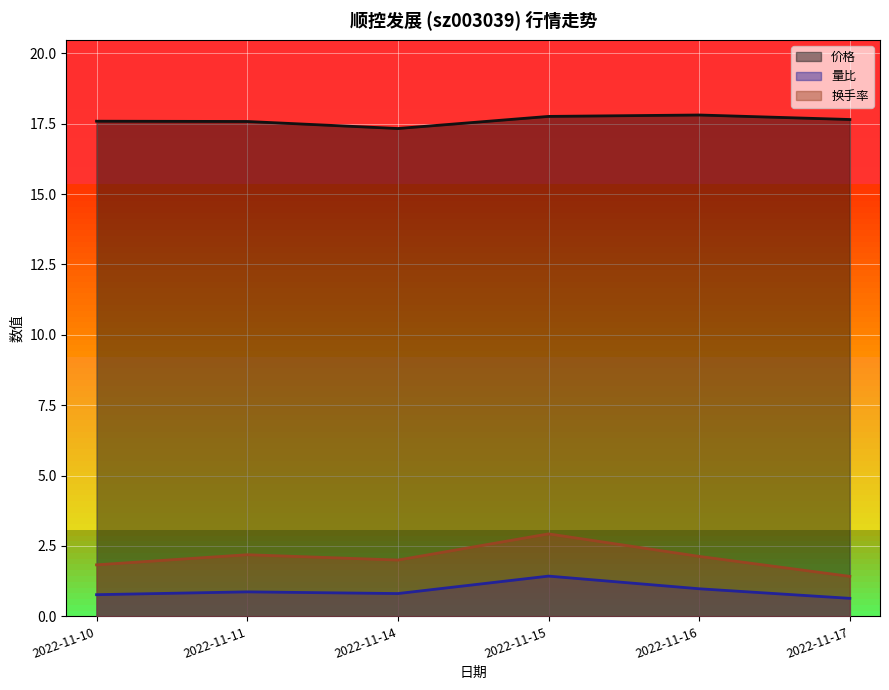

What is the smallest value displayed?

0.6